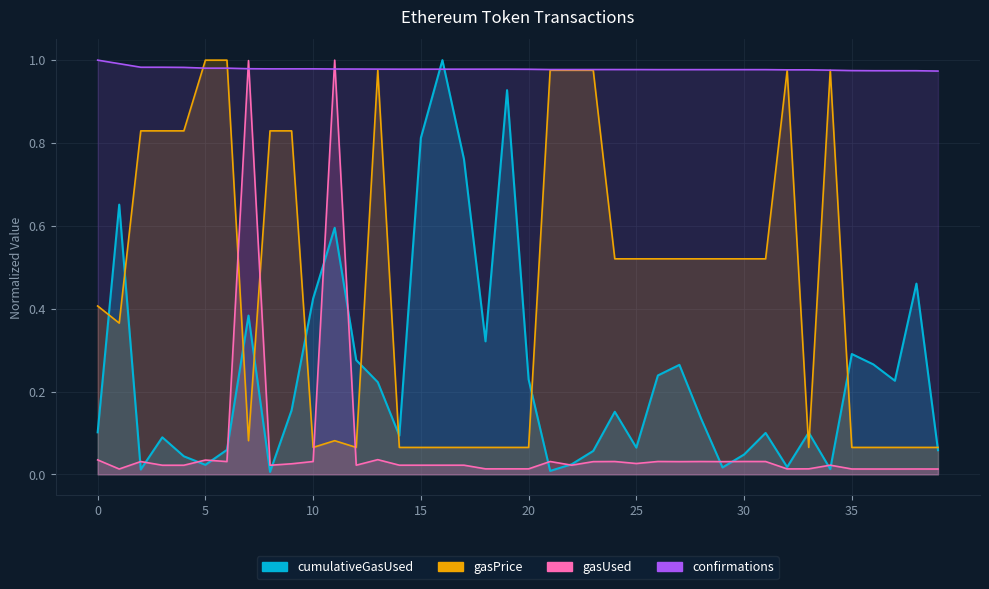

The cumulativeGasUsed series shows 0.1 at 39. True or false?

True